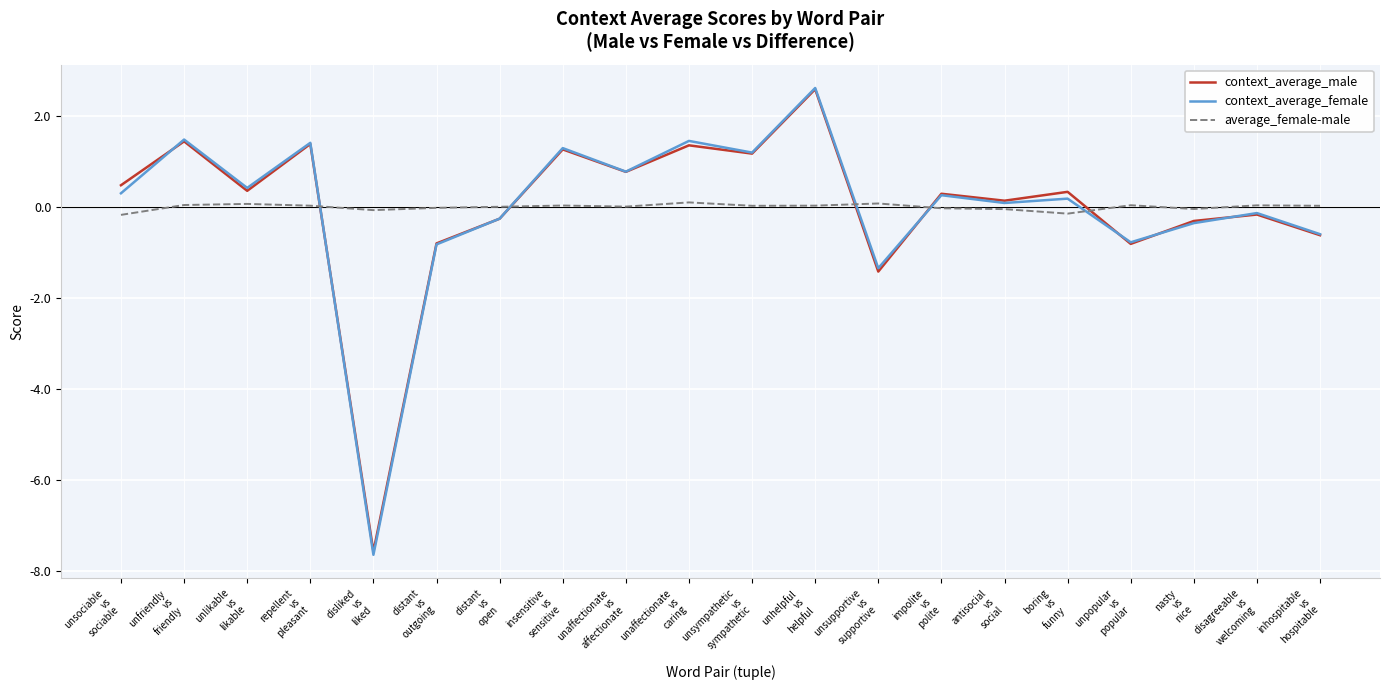

Where does the context_average_male series first go above 0?

unsociable
vs
sociable